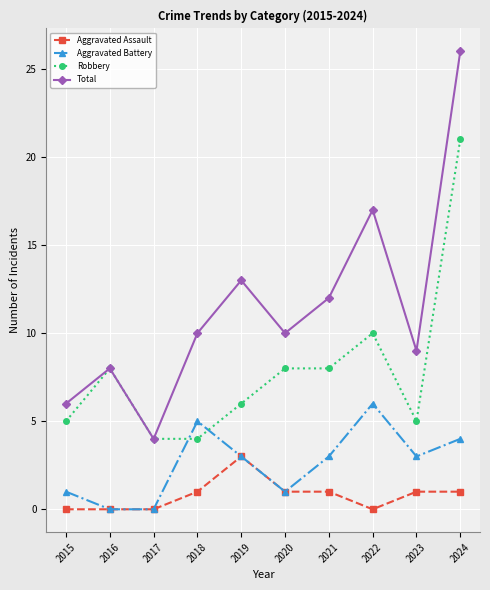

Count the number of categories in the chart.

10